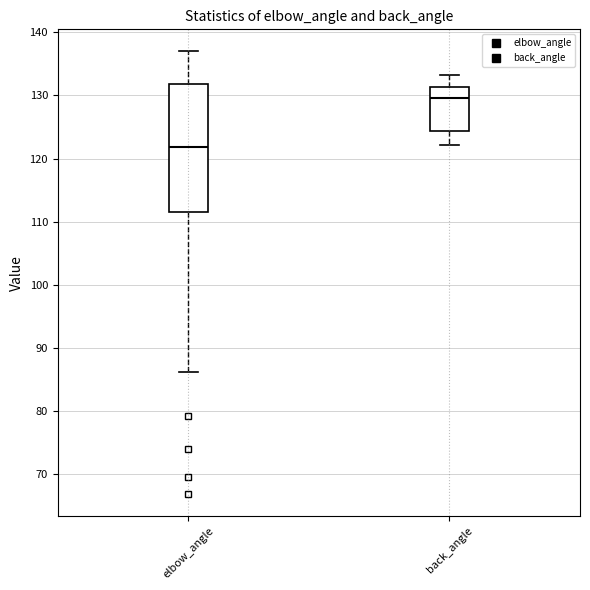

Reading left to right, read every box against the y-axis: the position of its median line, the range the box covers, and the ends of its whiskers. The values are not printed on the chart, so give them approximately, as read against the axis.

elbow_angle: median 122, box 111 to 132, whiskers 86 to 137
back_angle: median 130, box 124 to 131, whiskers 122 to 133